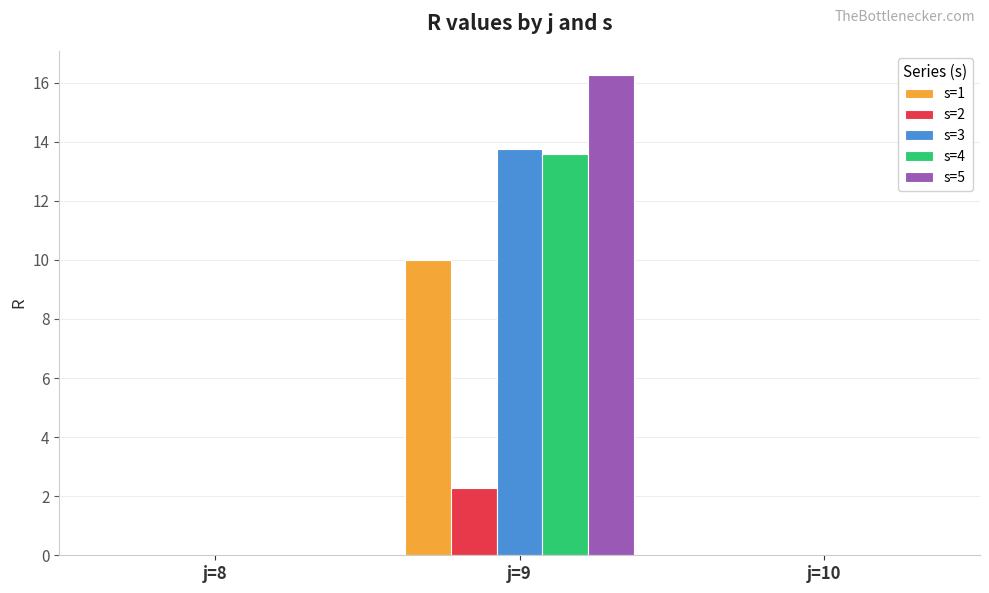

The value of s=3 at j=8 is 6.9. True or false?

False